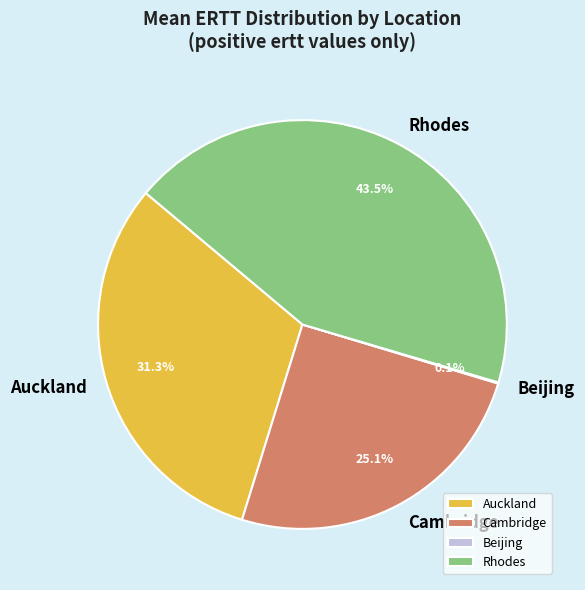

How much of the chart is everything except Cambridge?

74.9%